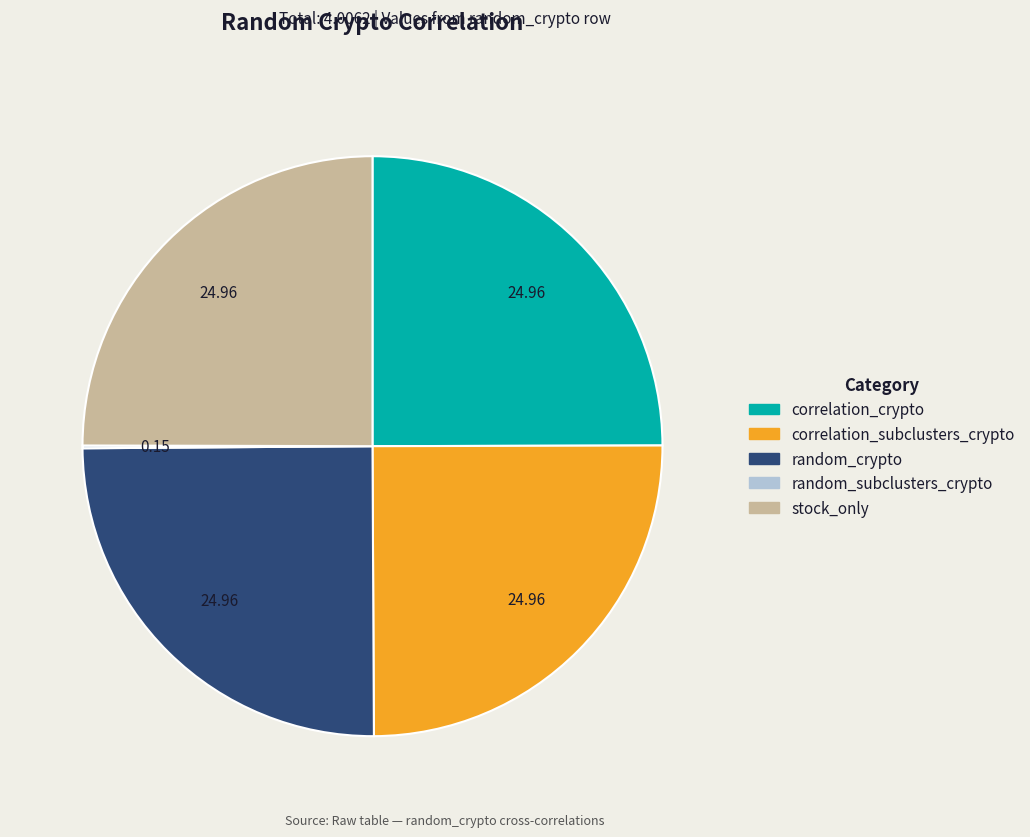

Is correlation_crypto the majority of the pie?

No